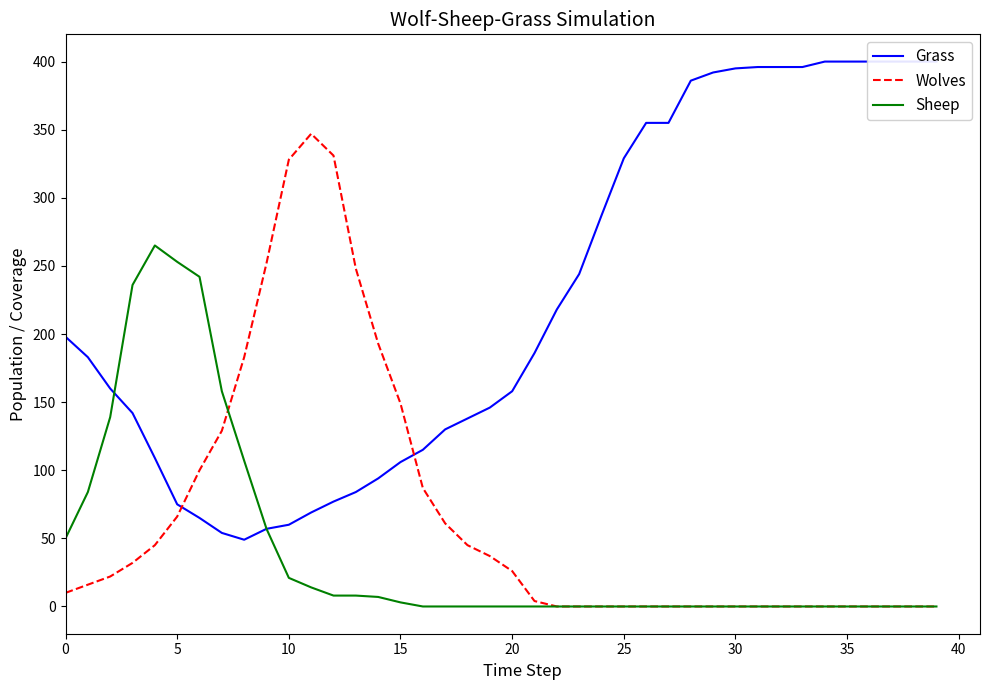

What is the difference between the maximum and minimum values in the Sheep series?

265